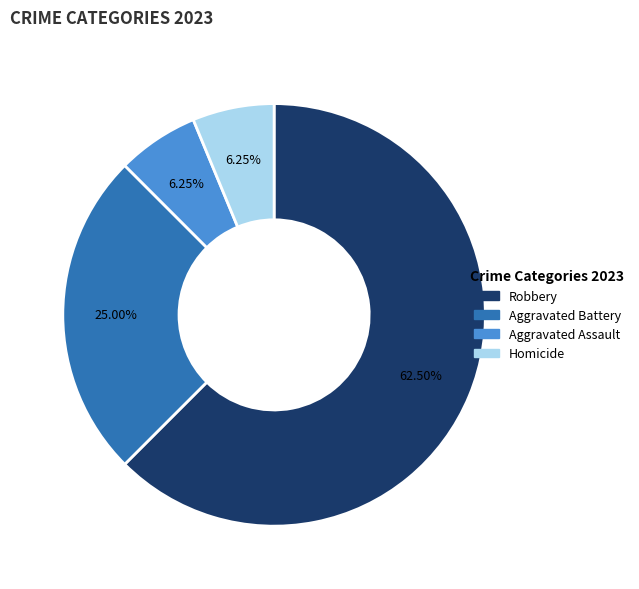

Is there any slice that represents more than half of the pie?

Yes